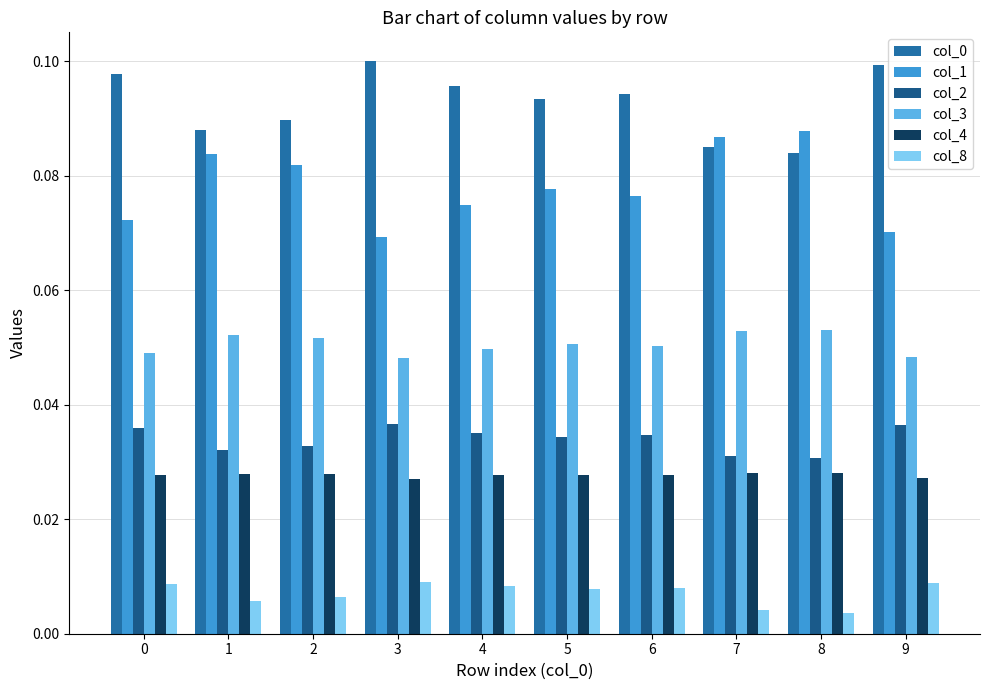

Is the value of col_2 at 3 greater than the value of col_4 at 3?

Yes